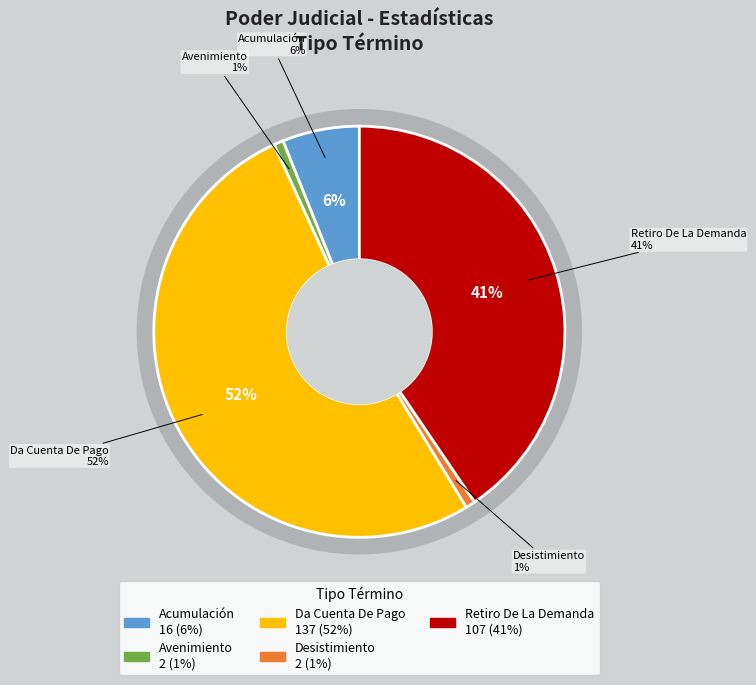

How many segments does this pie chart have?

5